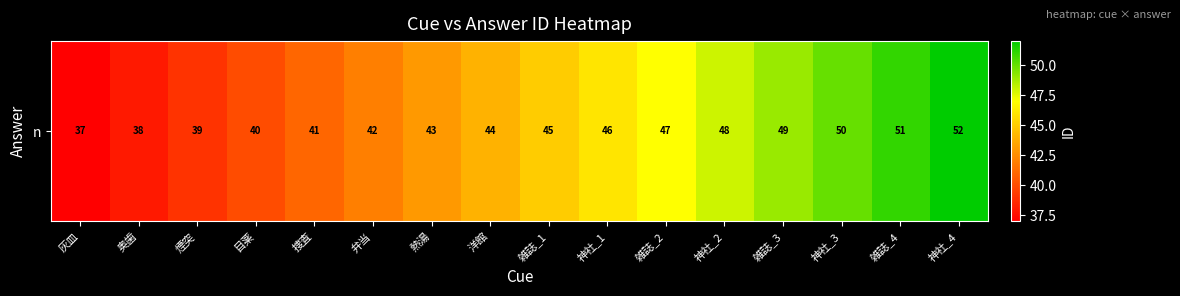

Is it true that the value at 神社_1 is 18?

False